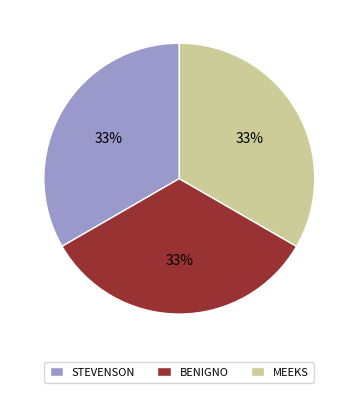

To the nearest percent, what is the average slice percentage?

33%